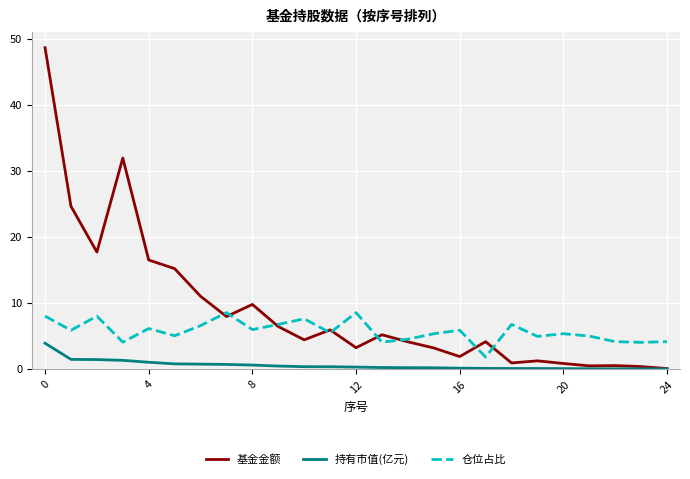

Which series has the widest spread of values?

基金金额